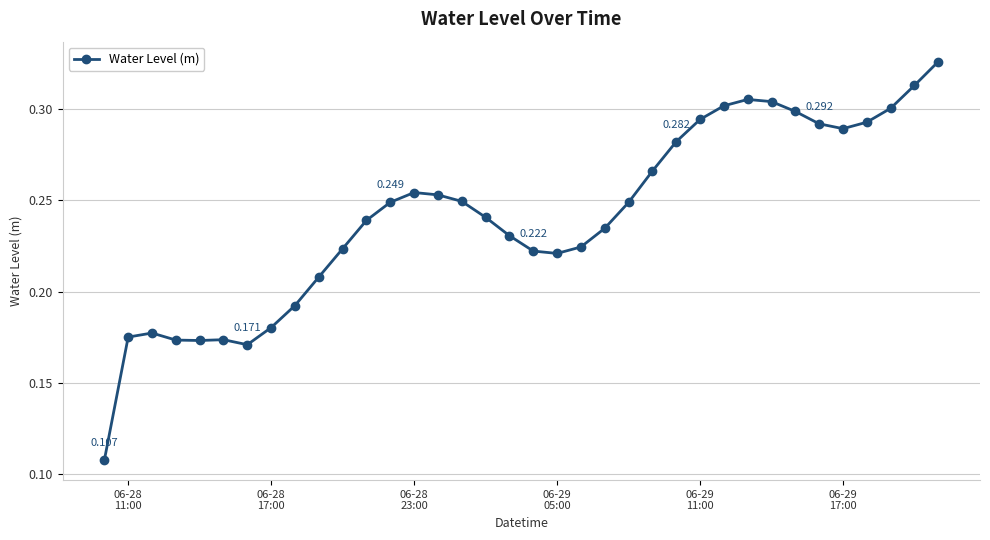

True or false: there are more than 1 points higher than both neighbors.

True